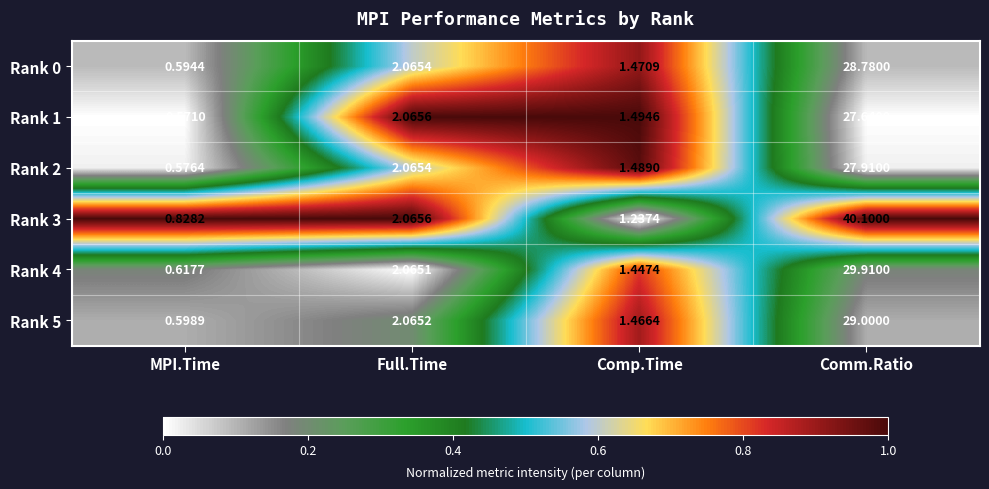

What is the maximum value shown in the chart?

40.1